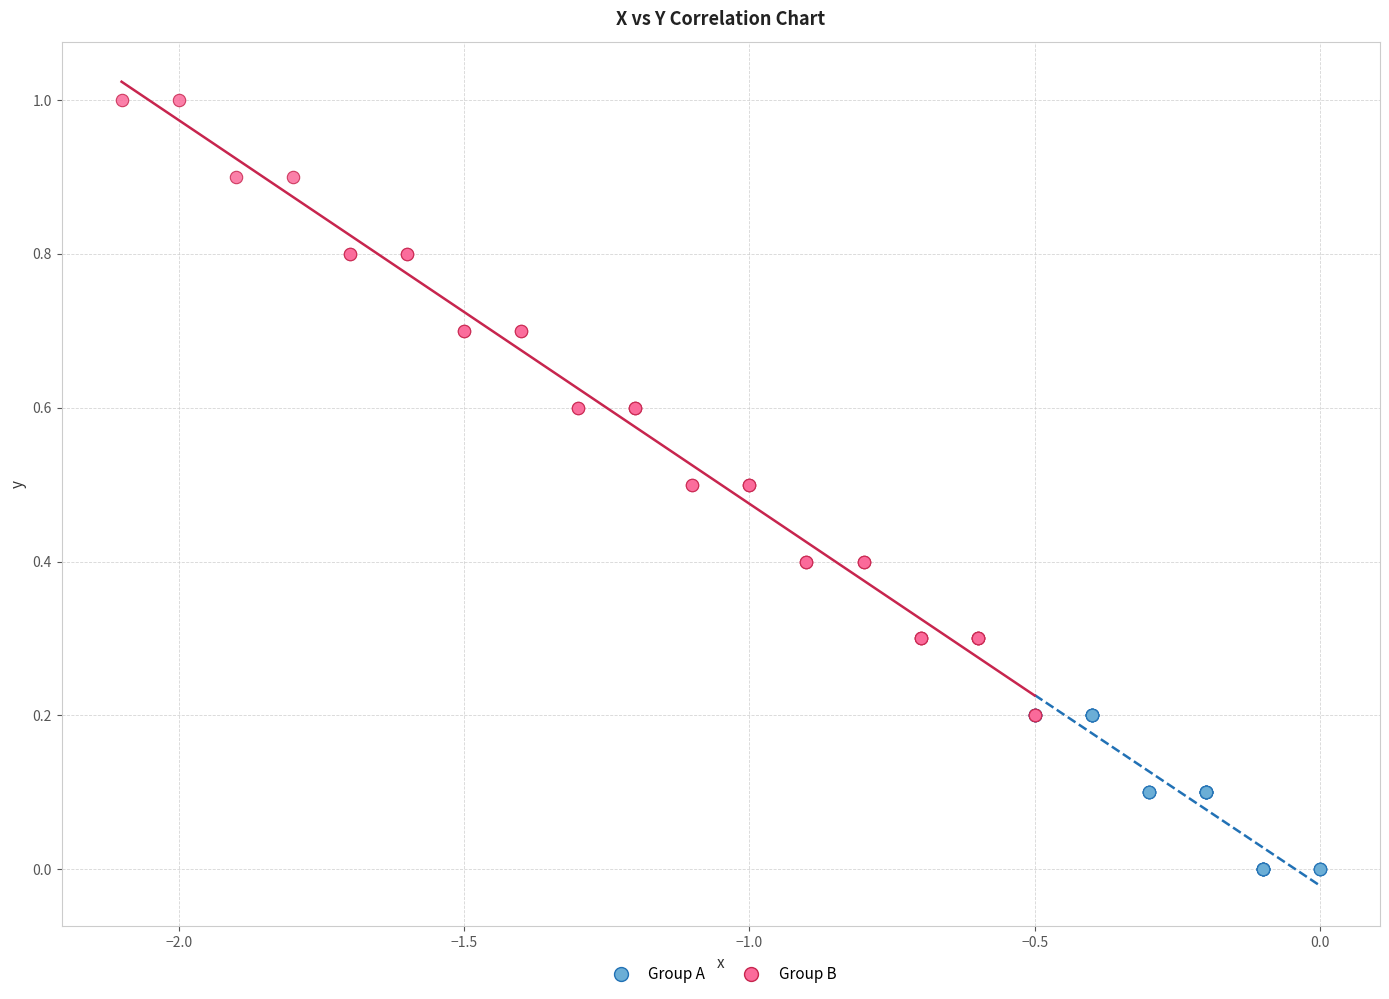

What are all the series names shown in the legend?

Group A, Group B